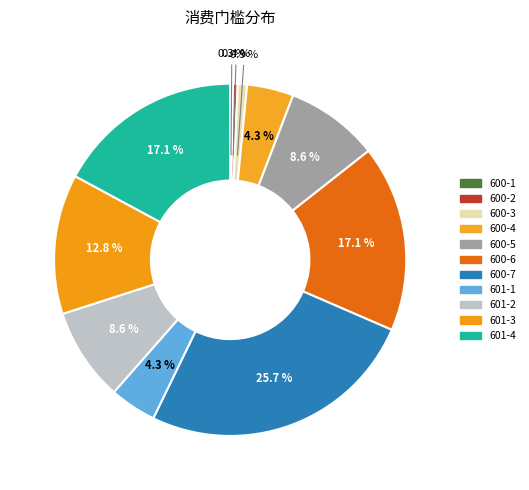

To the nearest percent, what is the average slice percentage?

9%